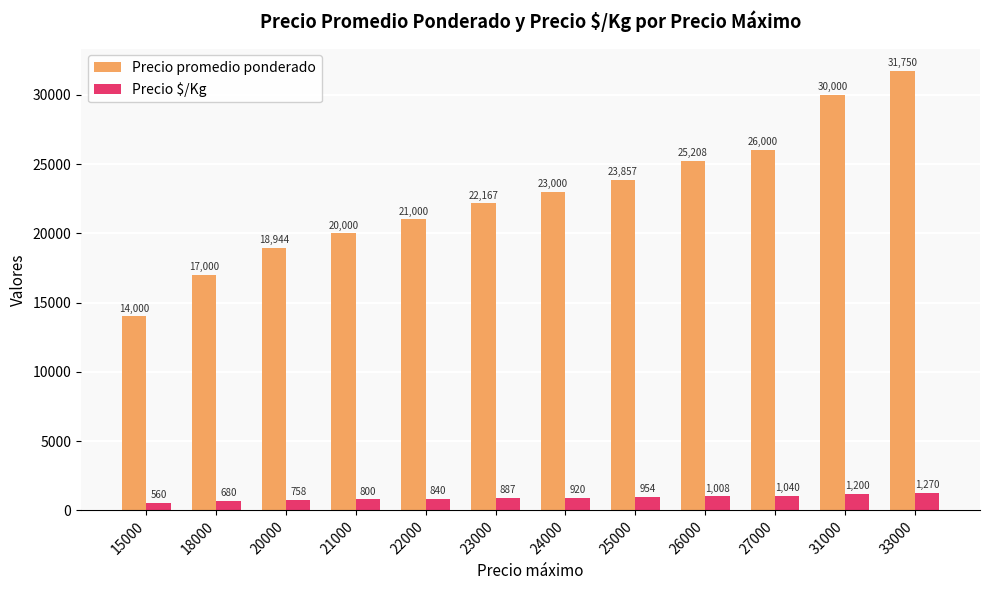

What is the maximum value shown in the chart?

31750